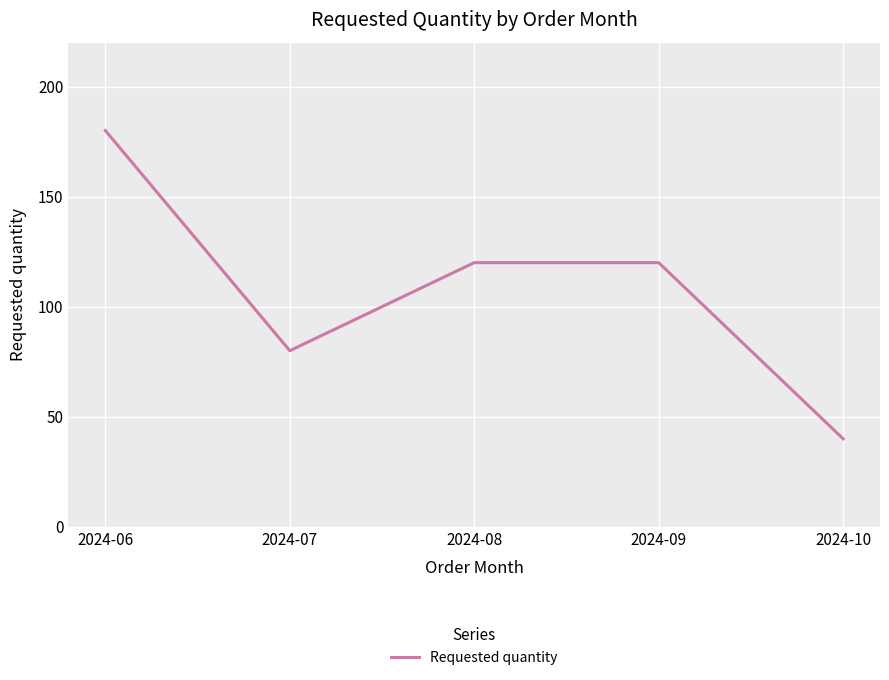

At which category does the data reach its first local valley?

2024-07